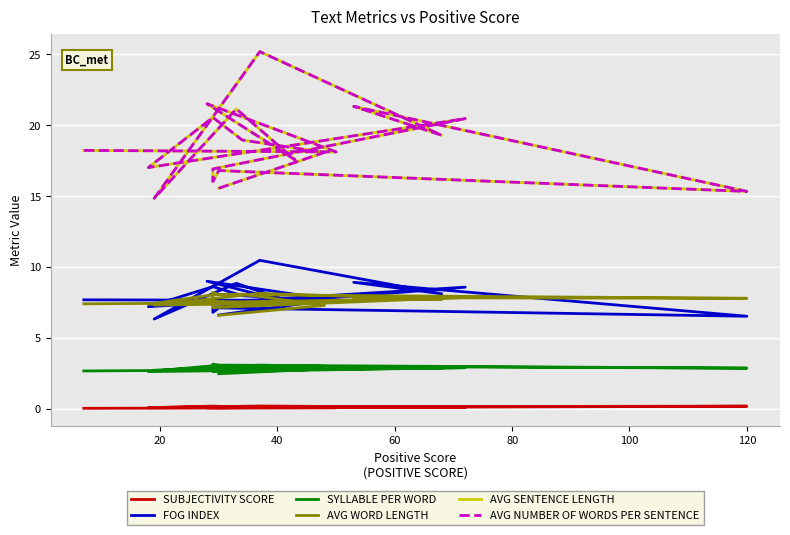

Which series has the largest range (max minus min)?

AVG SENTENCE LENGTH